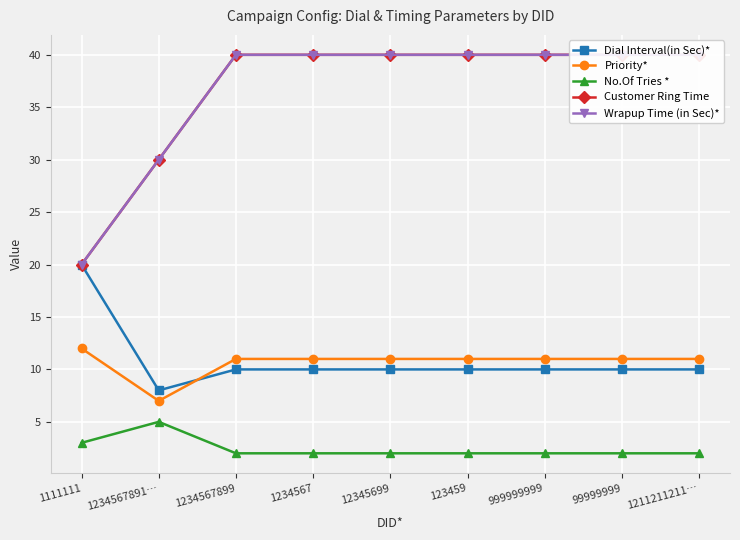

True or false: Priority* and Dial Interval(in Sec)* intersect in this chart.

True